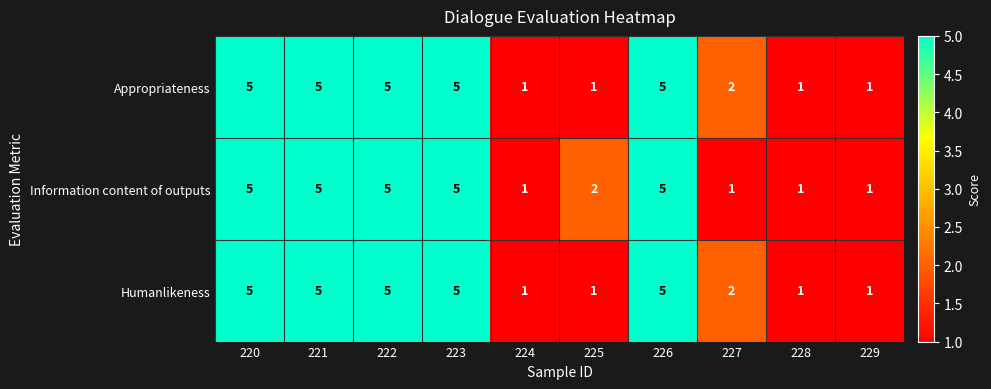

Count the Appropriateness values in the range 1 to 5.

10